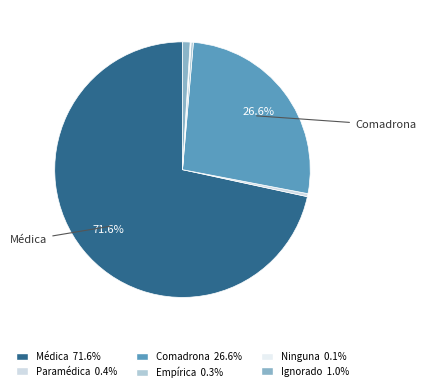

What is the change in value from Médica to Paramédica?

-71.2